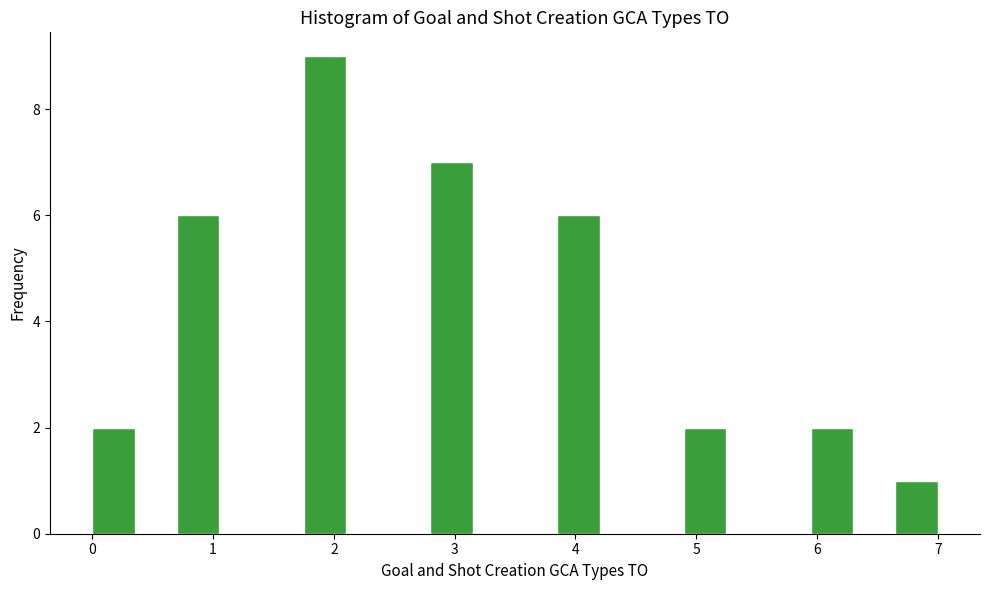

Around what value on the x-axis is the tallest bar? Give the approximate position of its centre, as read against the axis.

1.9